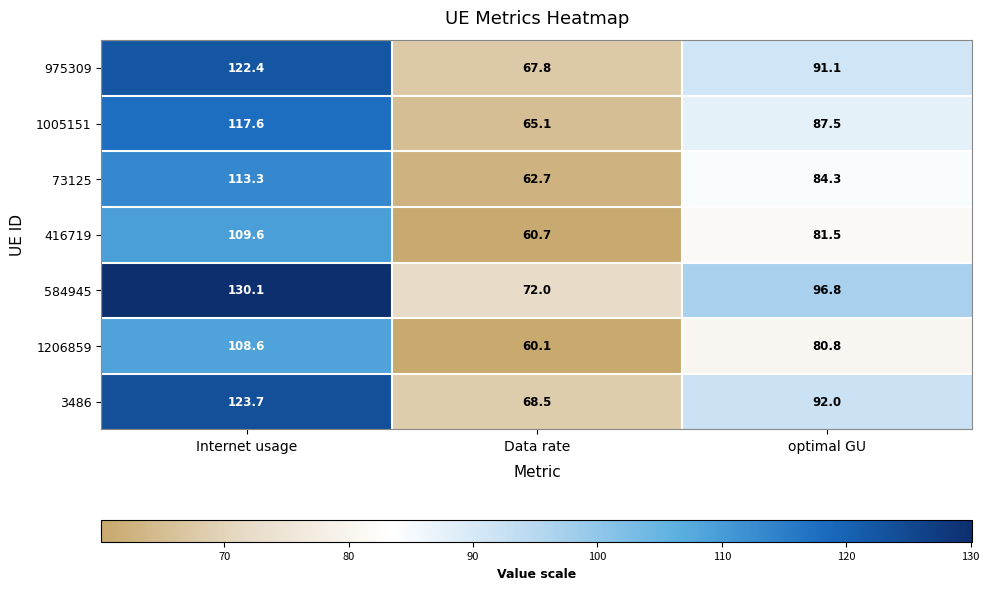

How many series are shown in this chart?

7